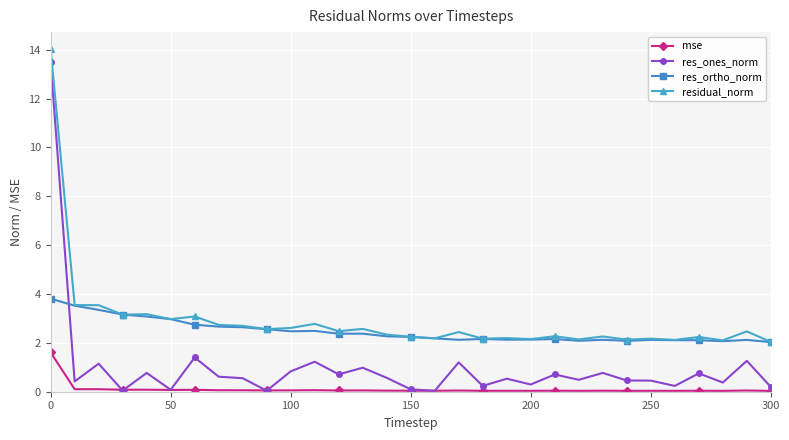

Rank the series by their maximum value, from highest to lowest.

residual_norm, res_ones_norm, res_ortho_norm, mse